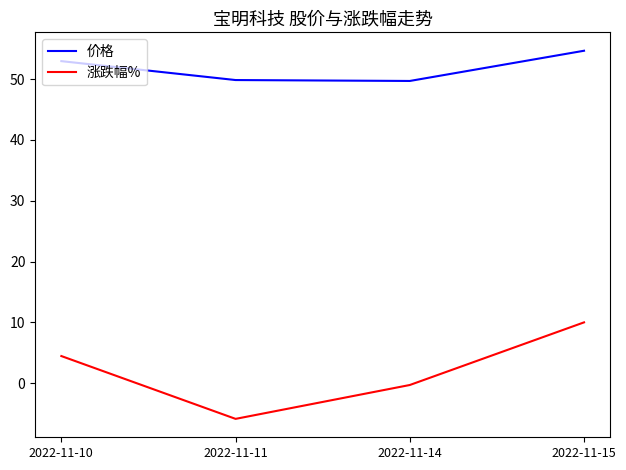

What are all the series names shown in the legend?

价格, 涨跌幅%